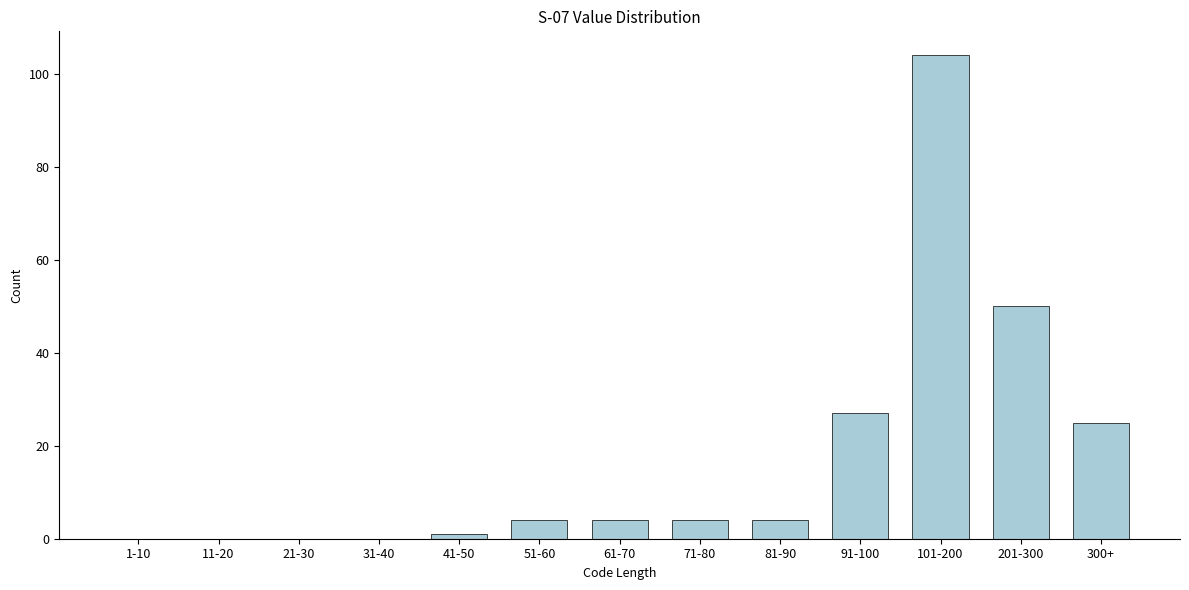

Reading right to left, list all the values displayed in this chart.

300+=25	201-300=50	101-200=104	91-100=27	81-90=4	71-80=4	61-70=4	51-60=4	41-50=1	31-40=0	21-30=0	11-20=0	1-10=0